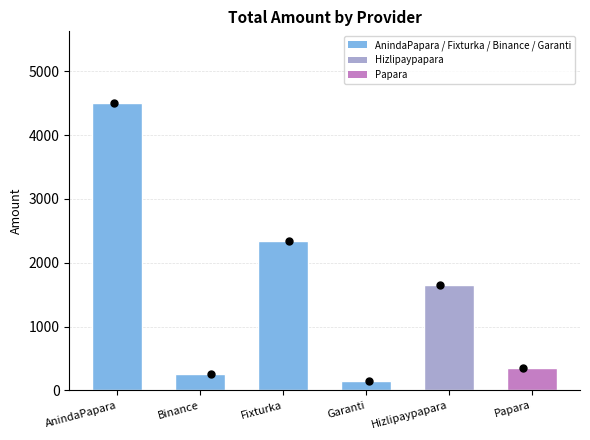

What is the ratio of the value at Binance to the value at Hizlipaypapara?

0.2